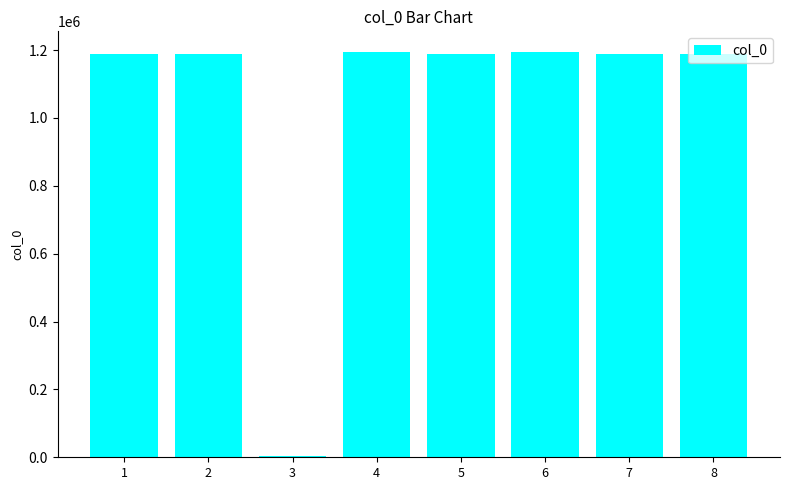

At which label is the value closest to 599469?

1